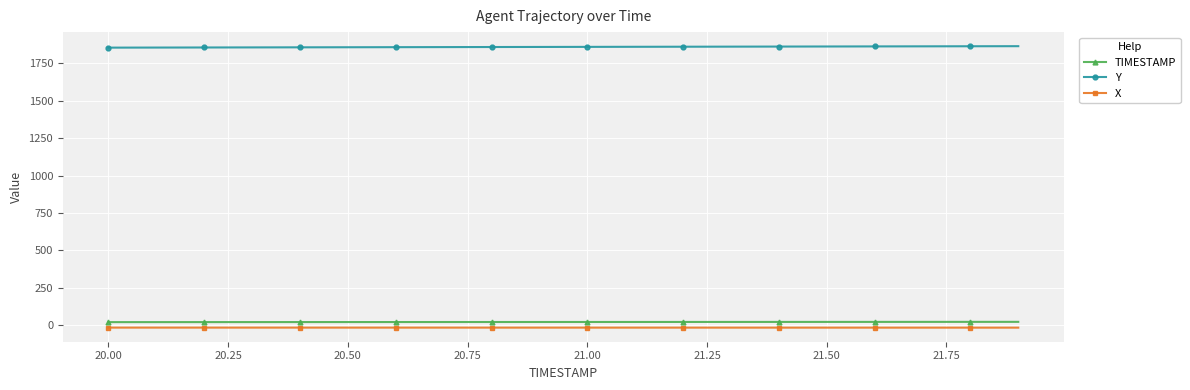

True or false: X and Y intersect in this chart.

False